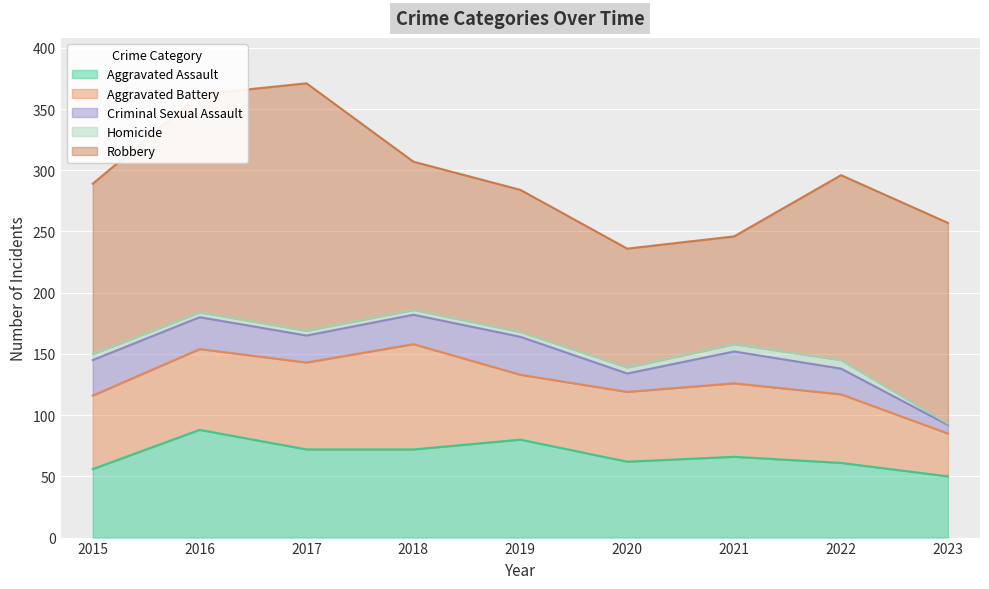

At how many categories does at least one series exceed 163?

3